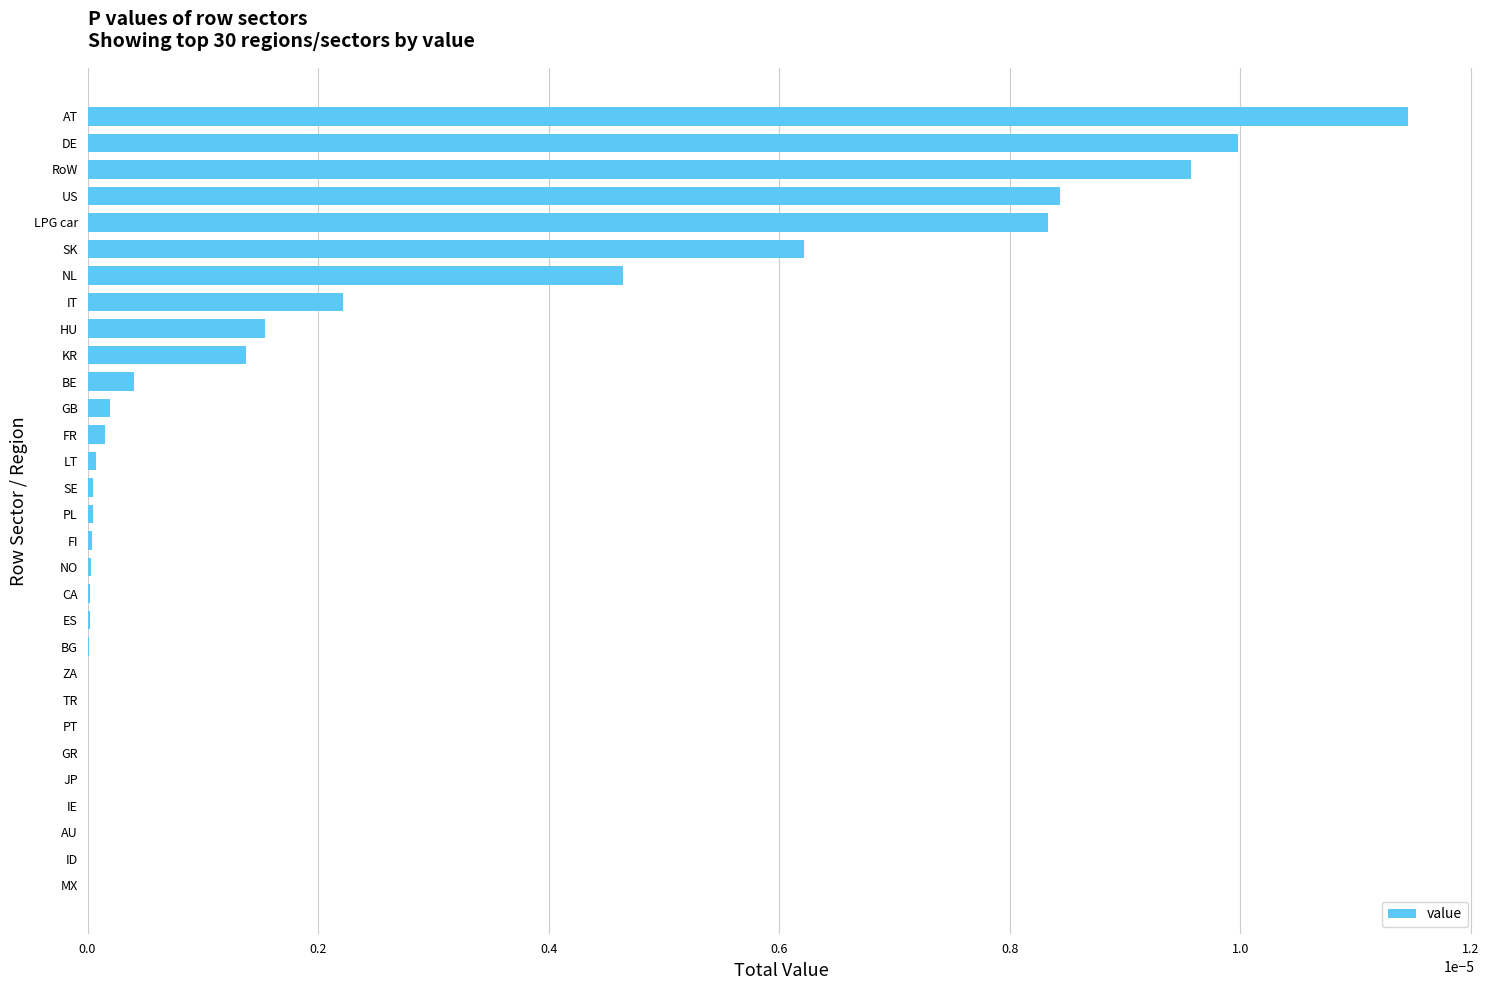

The chart shows a value of 0.0 at TR. True or false?

True